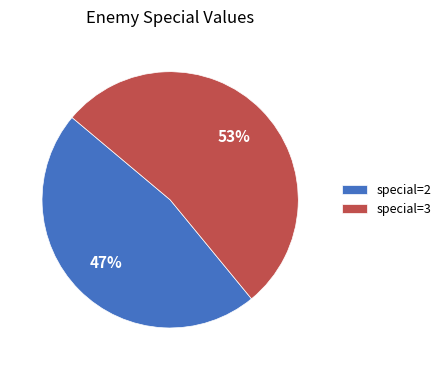

What percentage is the special=2 slice, to the nearest percent?

47%